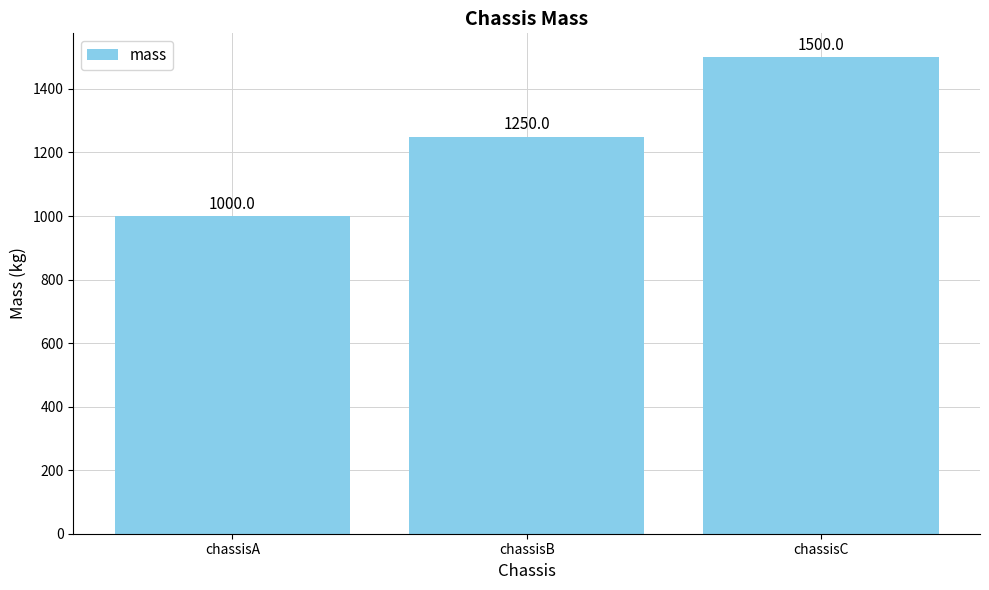

Reading left to right, list all the values displayed in this chart.

chassisA=1000	chassisB=1250	chassisC=1500